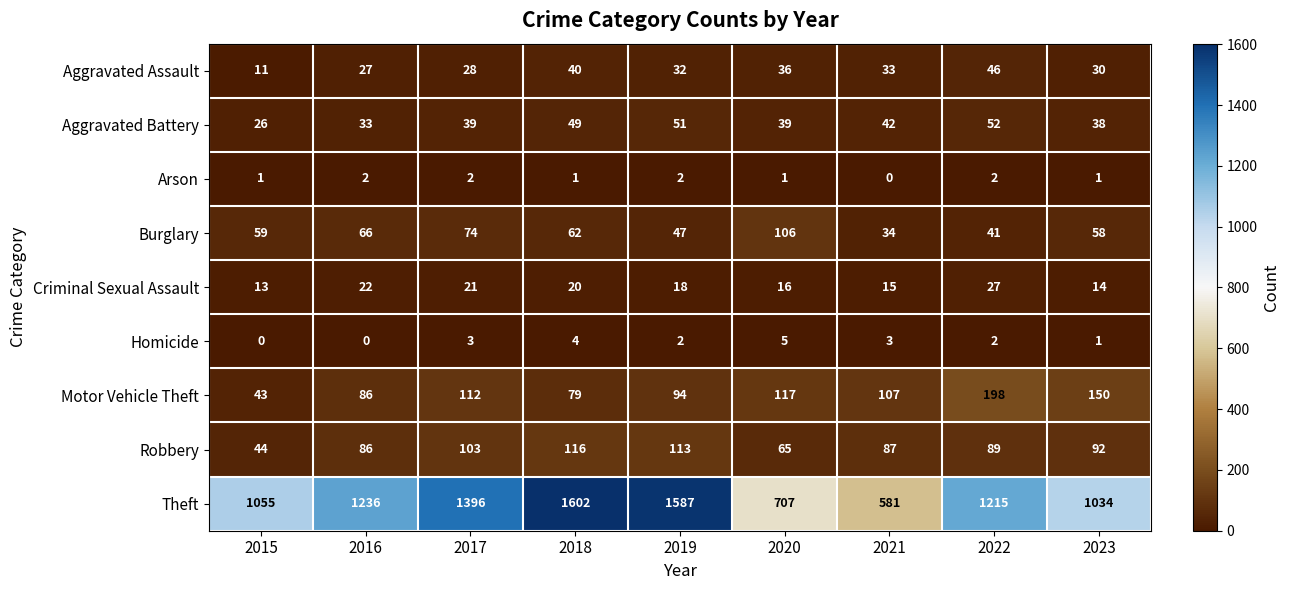

What is the difference between the Homicide values at 2016 and 2018?

4